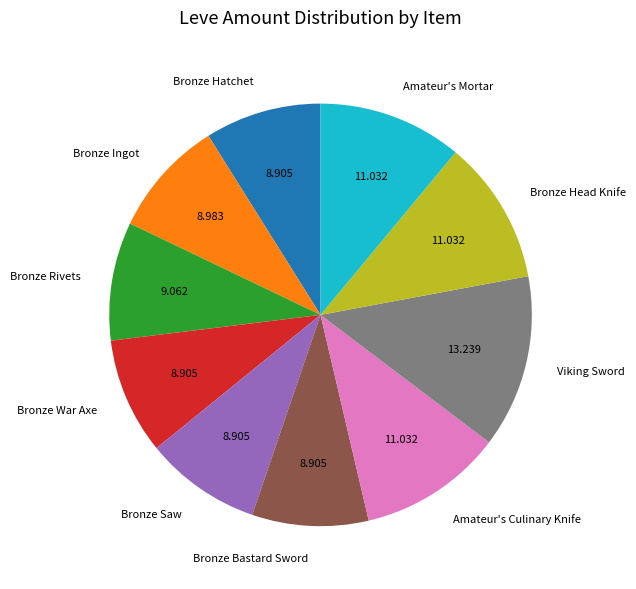

Does any single category account for the majority?

No